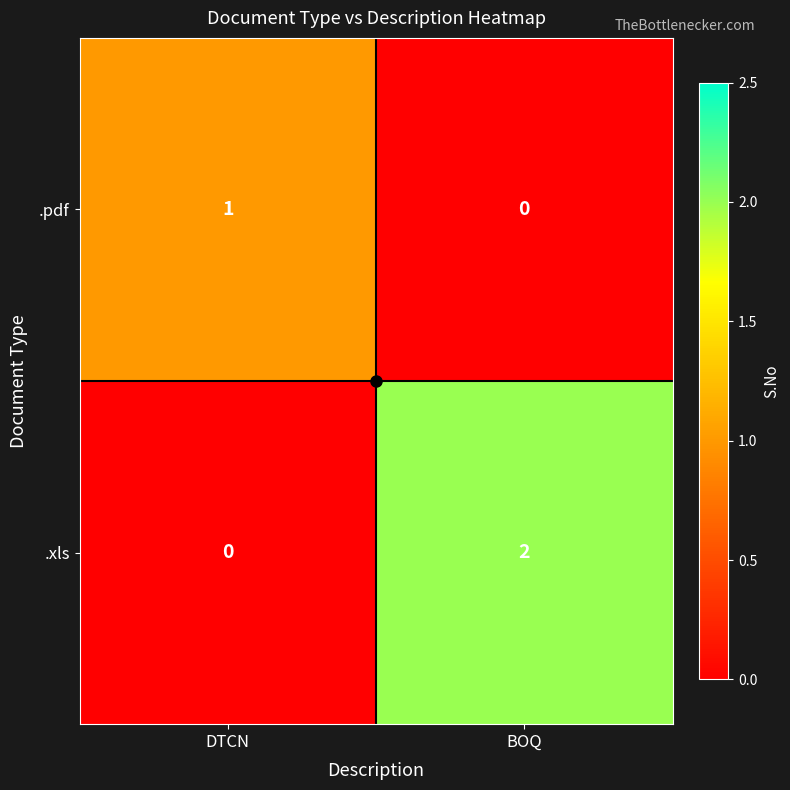

Count the number of categories in the chart.

2